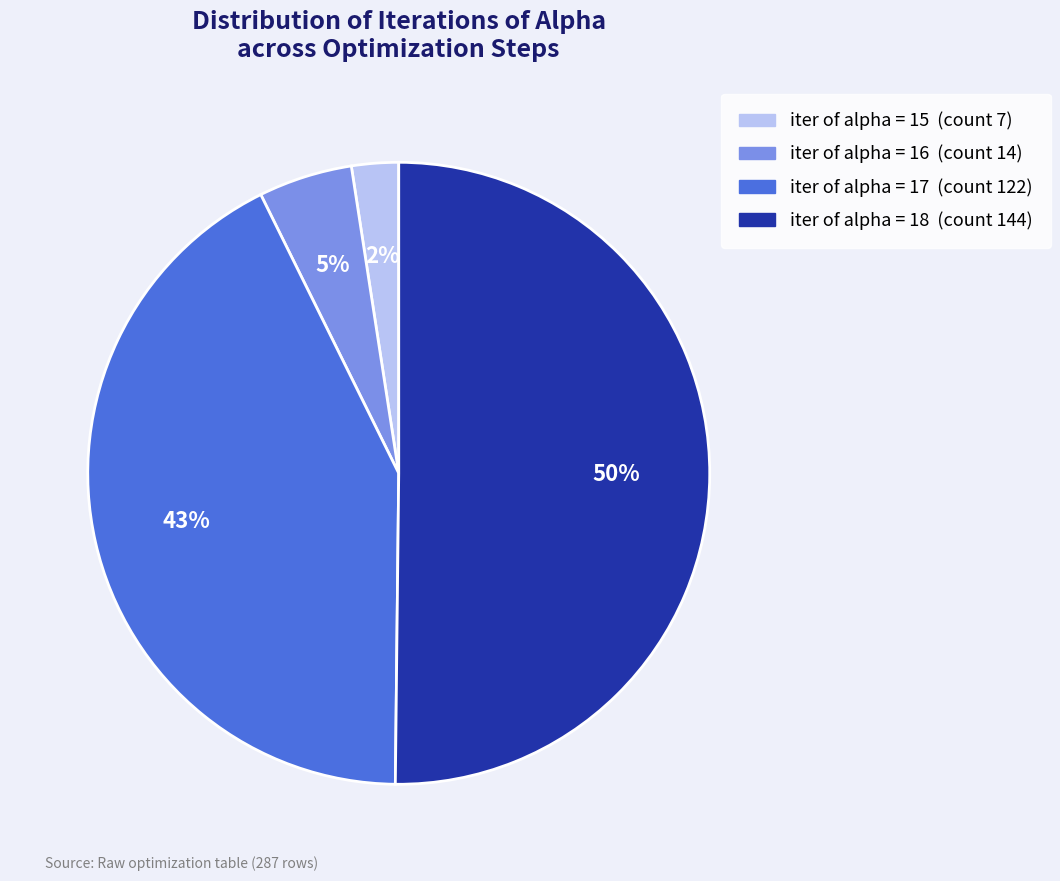

To the nearest percent, what is the difference between the largest and smallest slice percentages?

48%